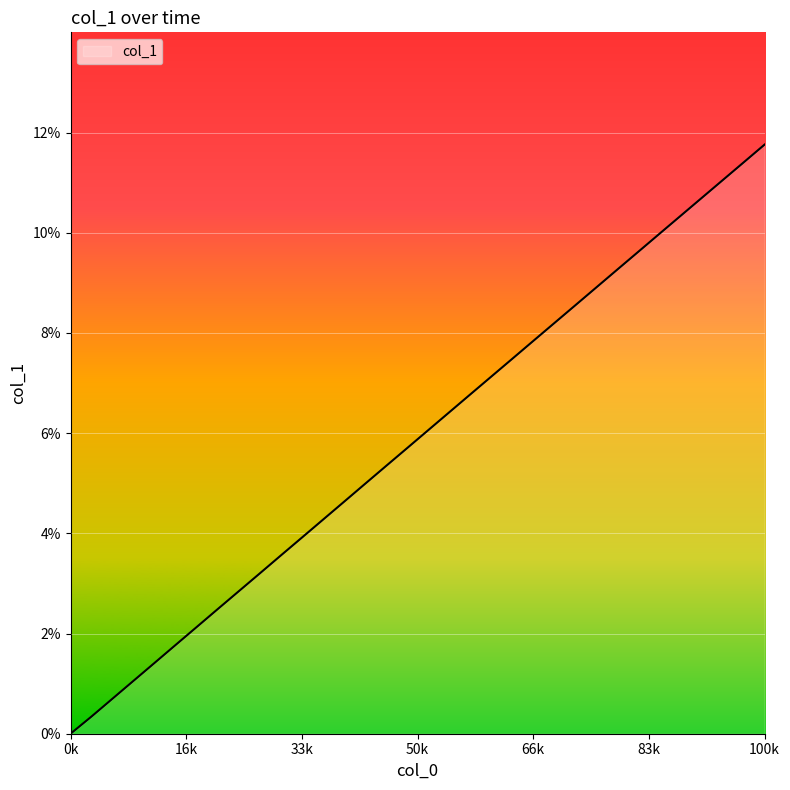

What is the difference between the maximum and minimum values?

11.8